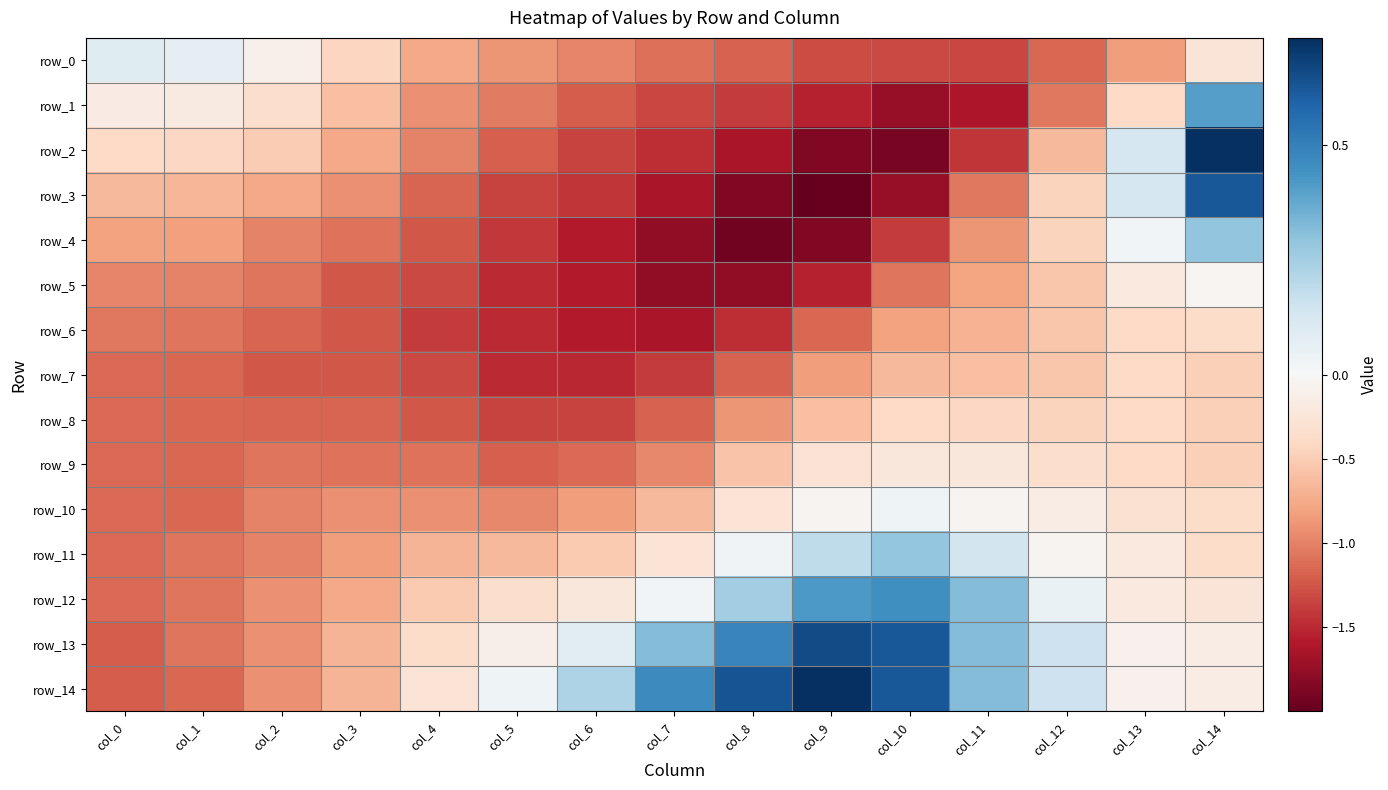

Which series has the largest total across all categories?

row_14